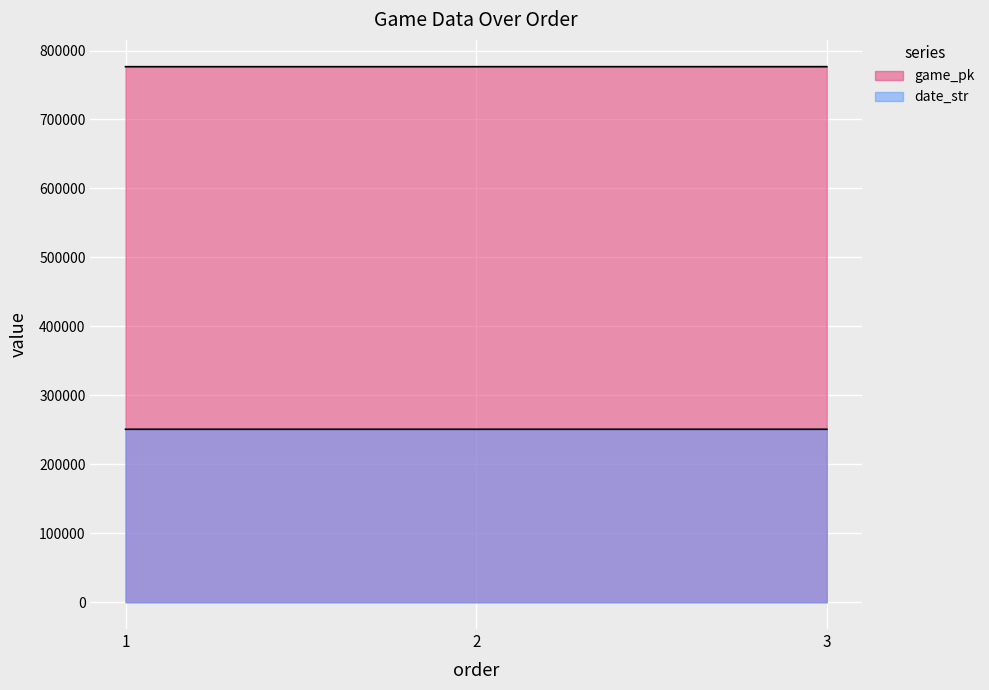

Reading left to right, extract all data points from this chart.

game_pk: 1=776580	2=776584	3=776601
date_str: 1=250827	2=250826	3=250825